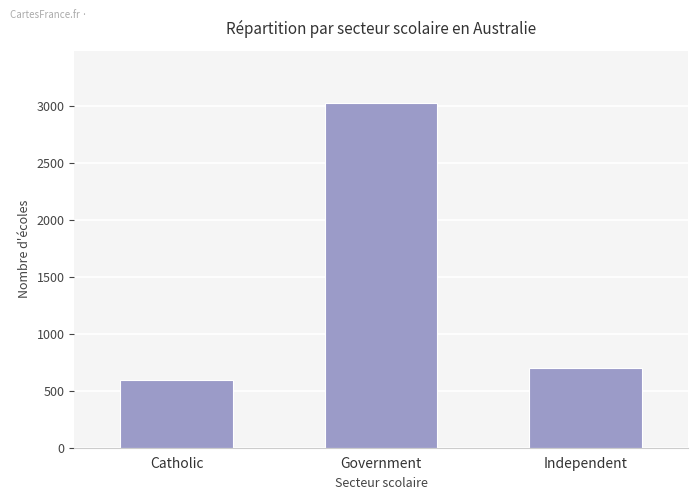

What is the label of the 1st bar from the left?

Catholic